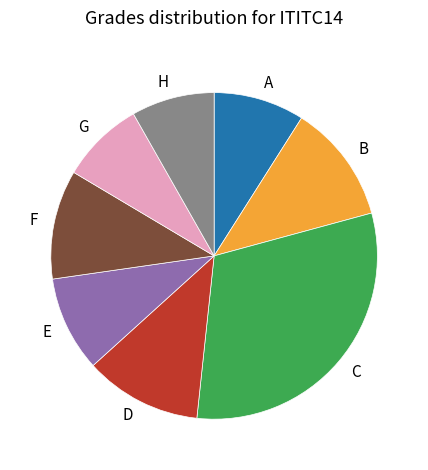

Which category has the biggest portion of the pie?

C